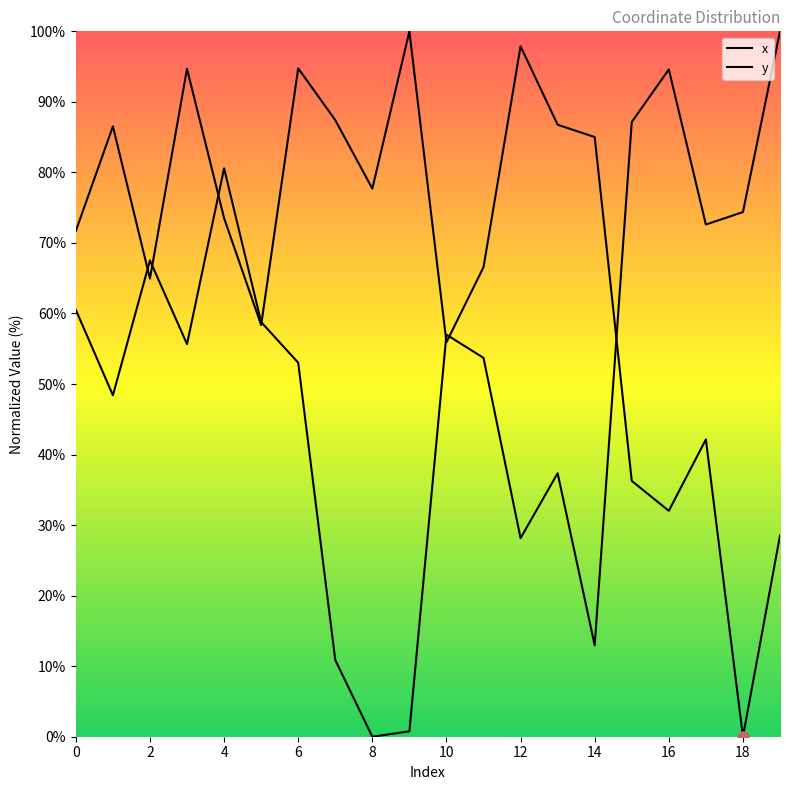

What is the difference between the second highest and second lowest values in the y series?

93.8